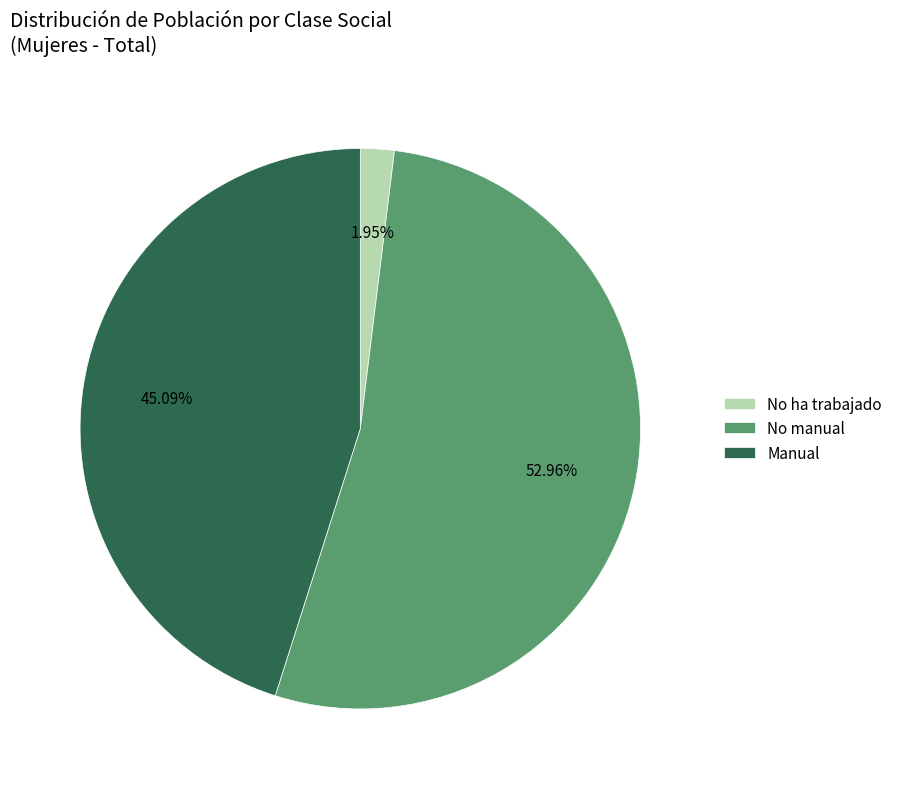

Is No manual the majority of the pie?

Yes